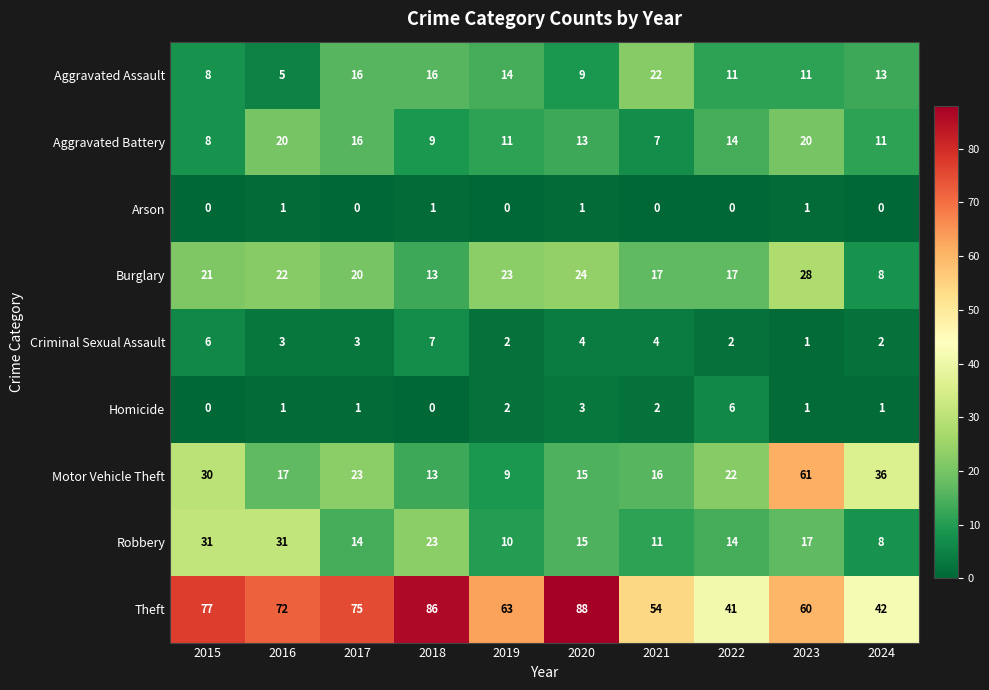

List the series in order of their peak value, lowest first.

Arson, Homicide, Criminal Sexual Assault, Aggravated Battery, Aggravated Assault, Burglary, Robbery, Motor Vehicle Theft, Theft